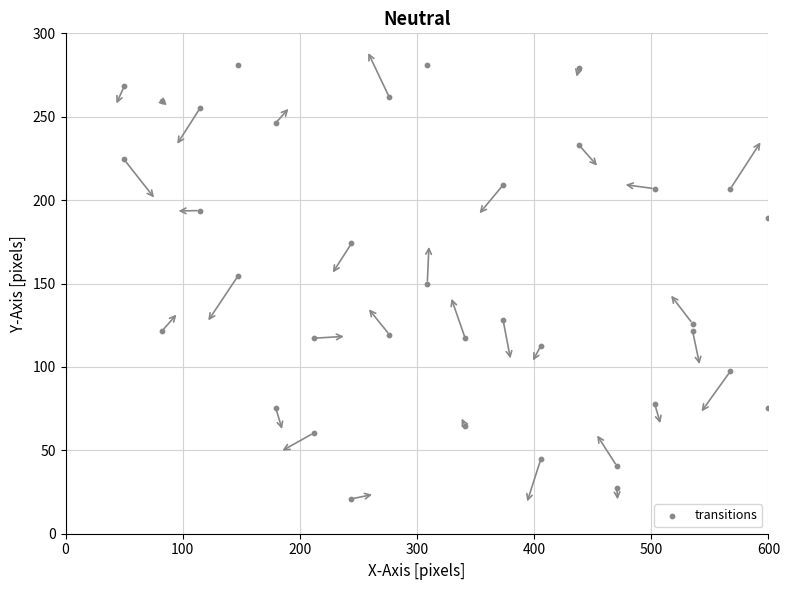

What is the range of X values (max minus min)?

550.0